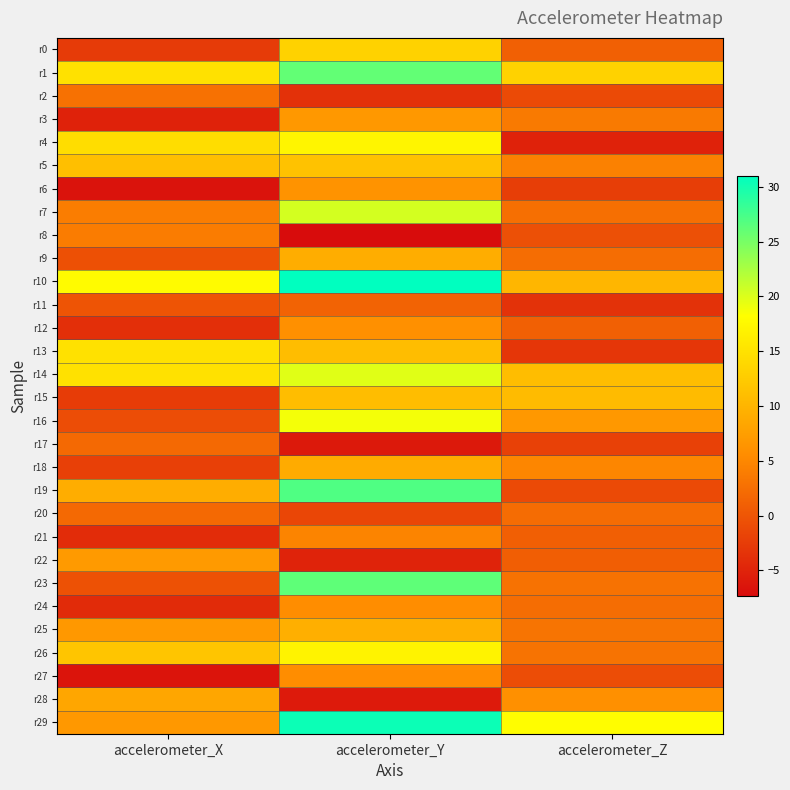

Count the number of categories in the chart.

3